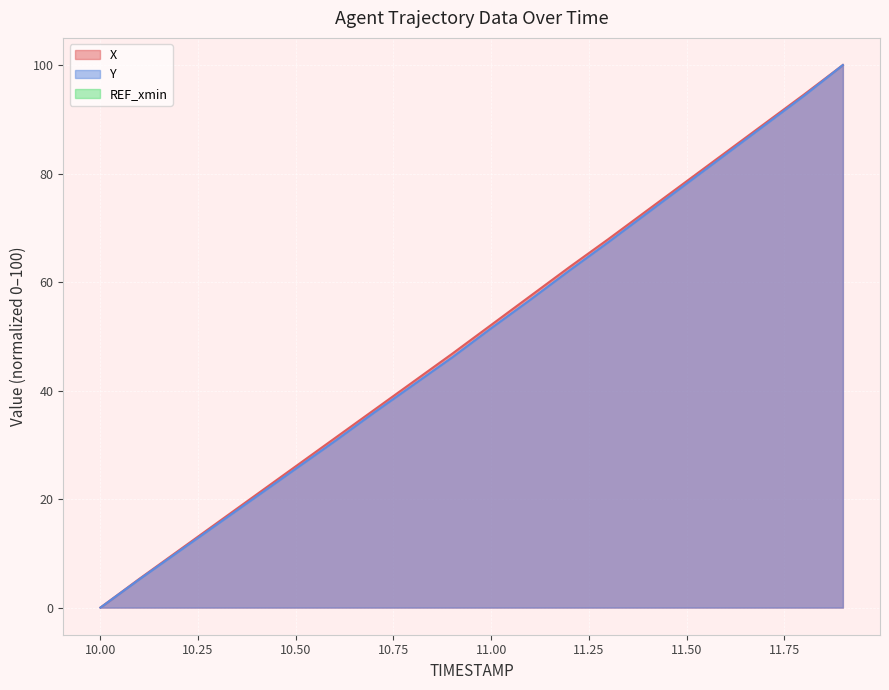

At which label does X reach its minimum?

10.00